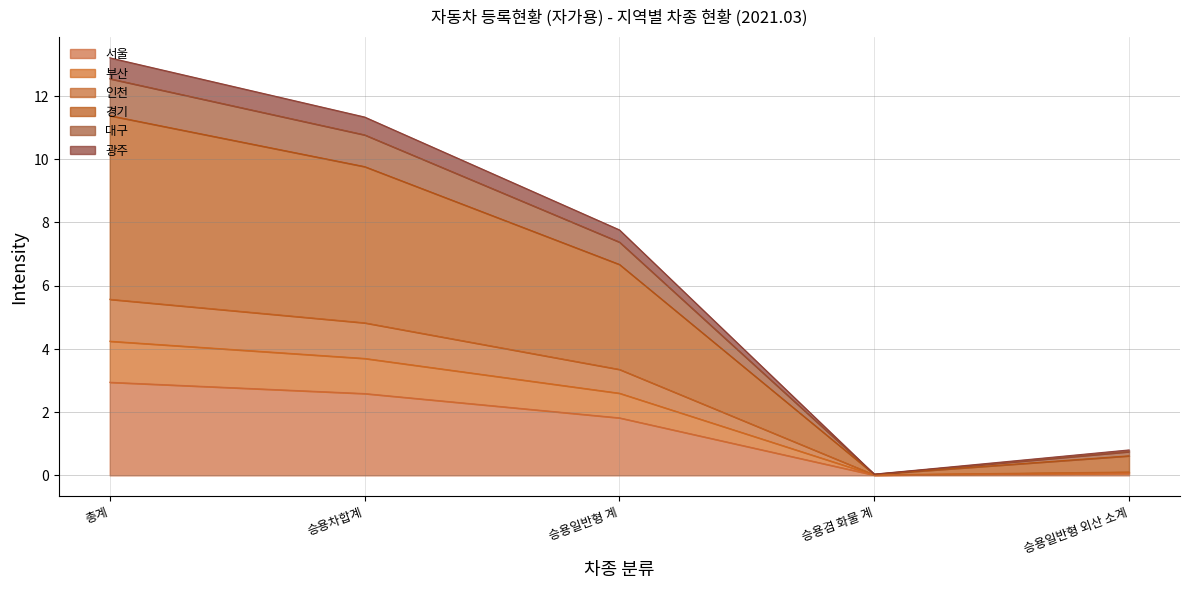

Is the value of 광주 at 승용차합계 greater than the value of 경기 at 승용일반형 계?

No